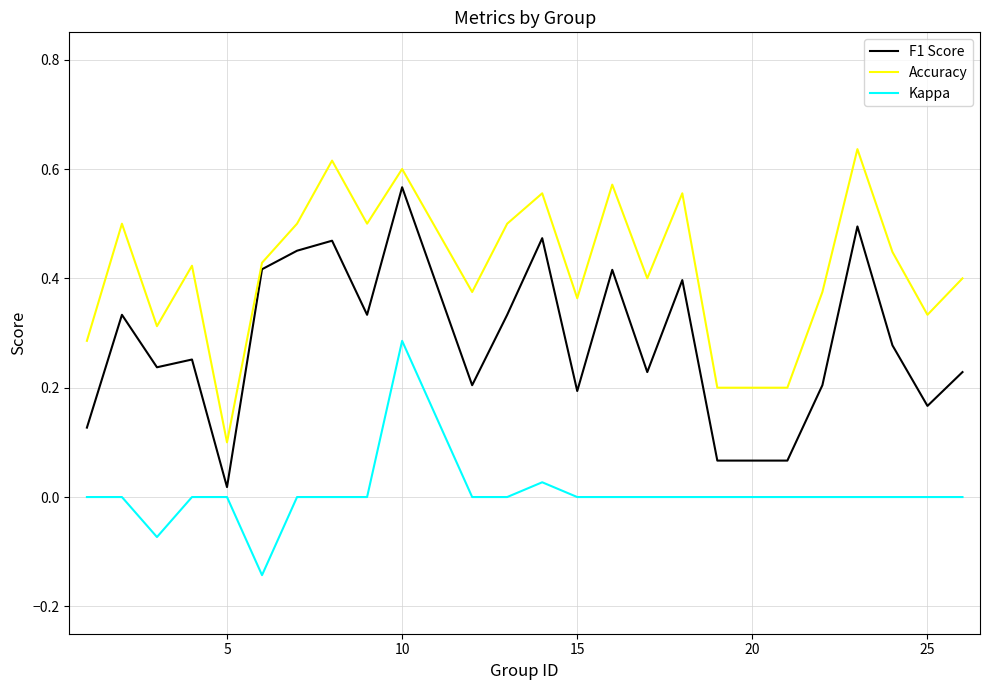

Rank the series by their maximum value, from highest to lowest.

Accuracy, F1 Score, Kappa